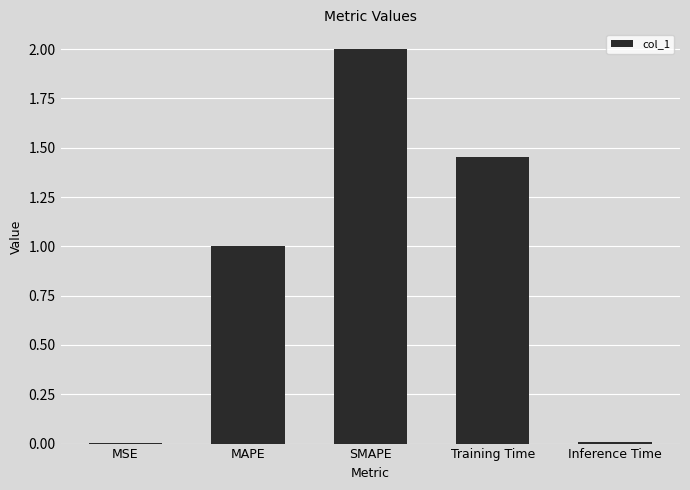

What is the sum of all values?

4.5